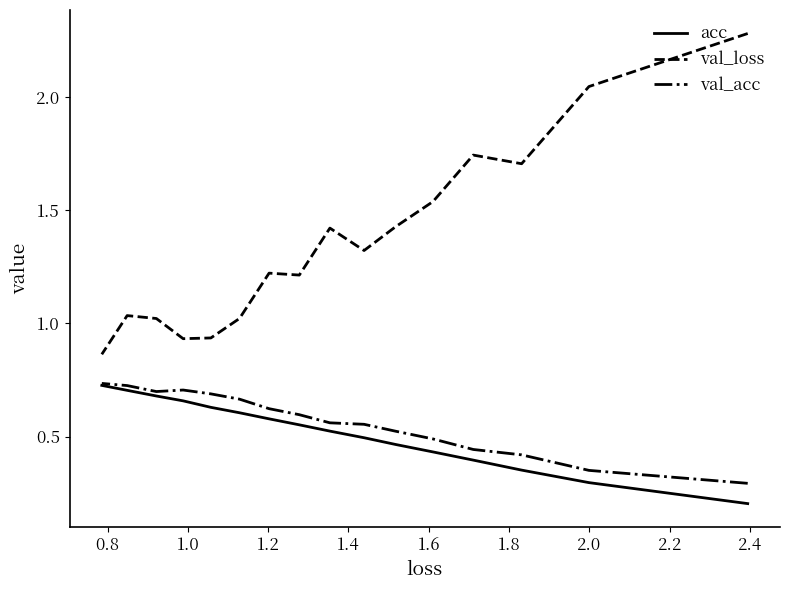

What are all the series names shown in the legend?

acc, val_loss, val_acc